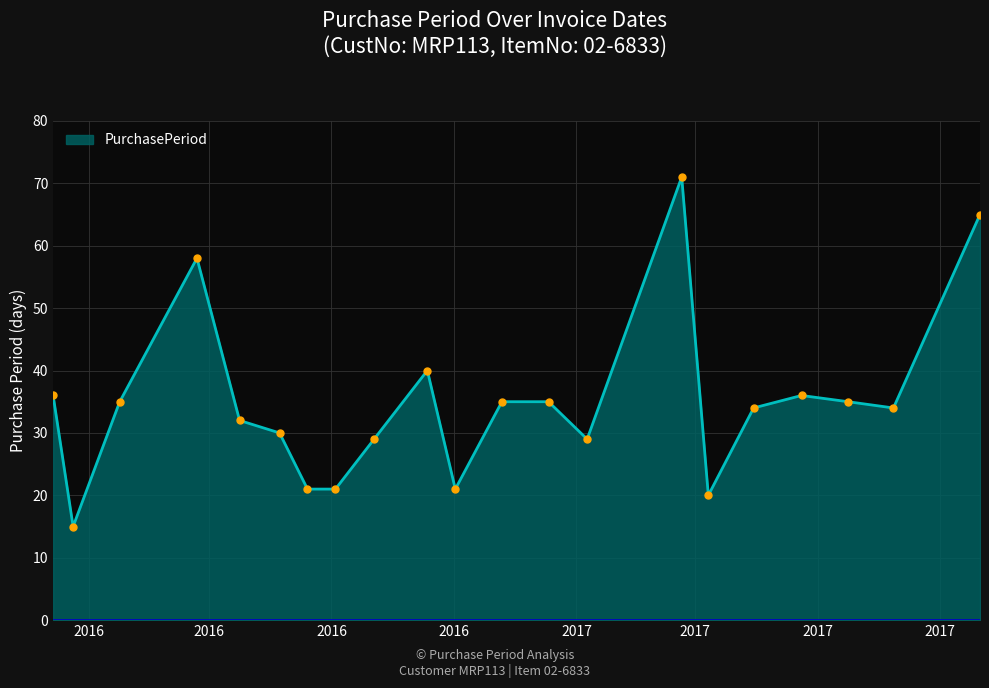

What is the difference between the maximum and minimum values?

56